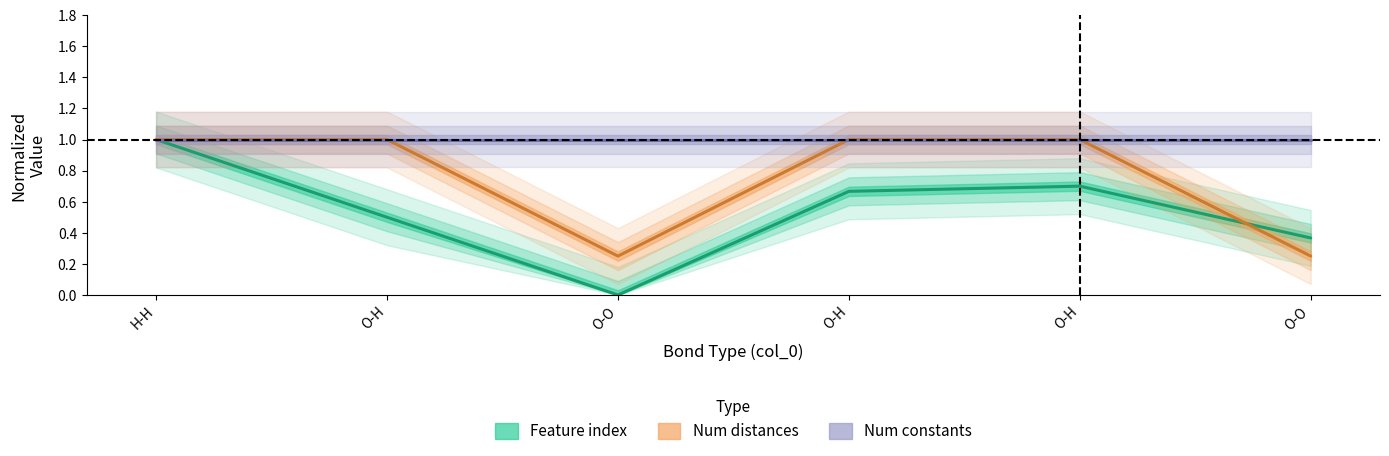

List the series in order of their peak value, highest first.

Feature index, Number of distances in feature, Number of constants